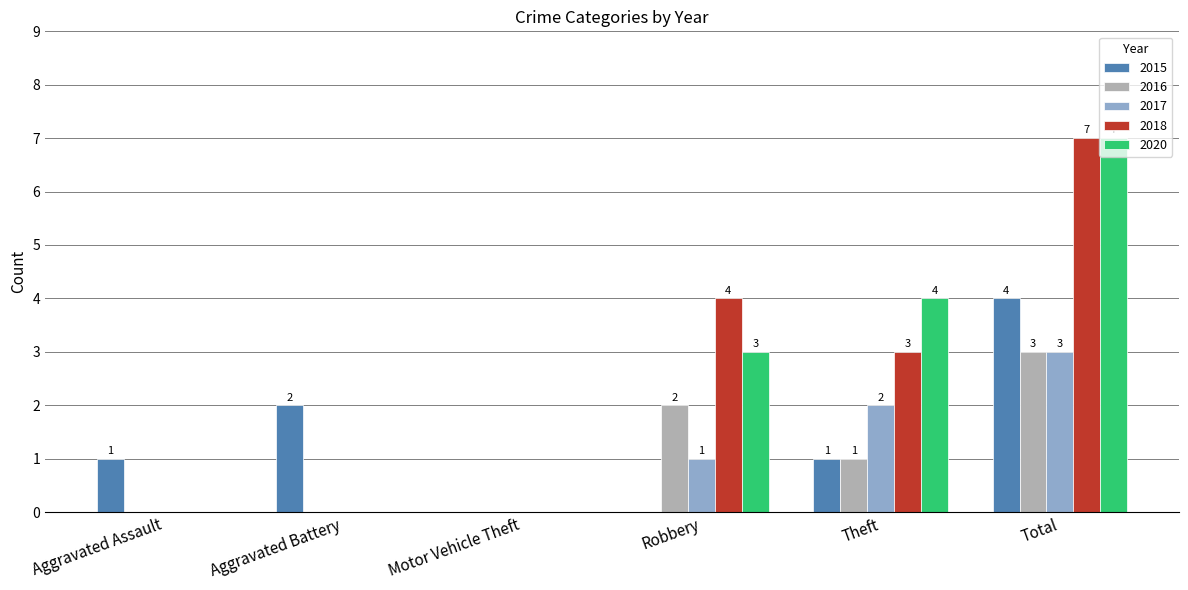

Count the number of data series in this chart.

5